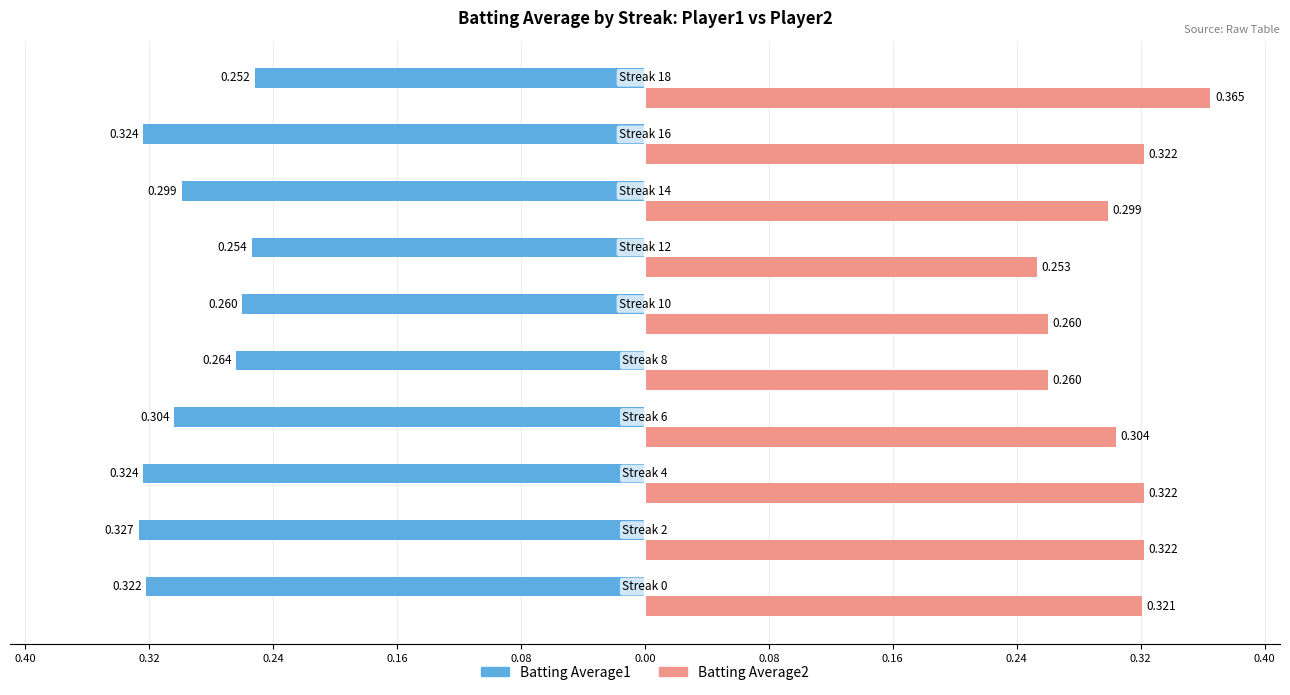

What are all the series names shown in the legend?

Batting Average1, Batting Average2